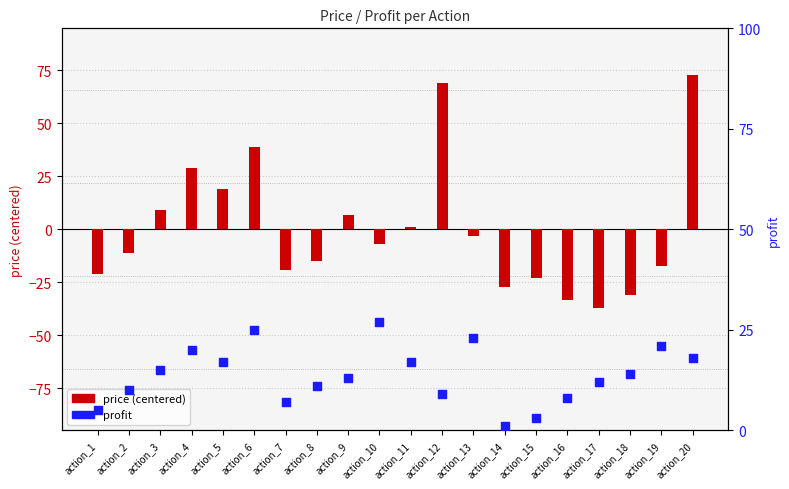

What are all the series names shown in the legend?

price (centered), profit